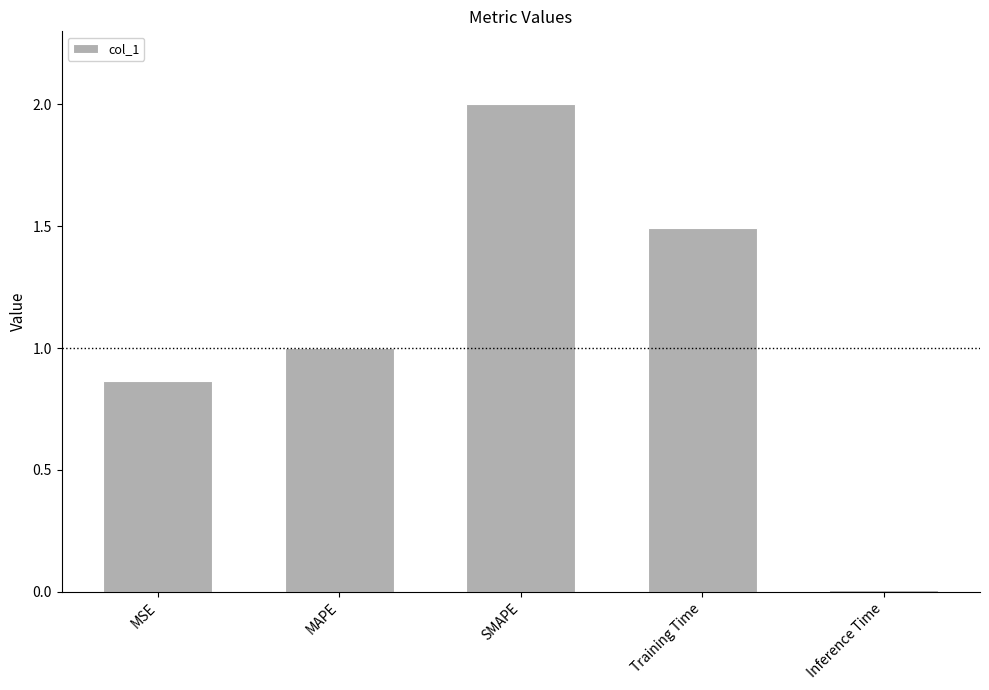

What is the maximum value shown in the chart?

2.0